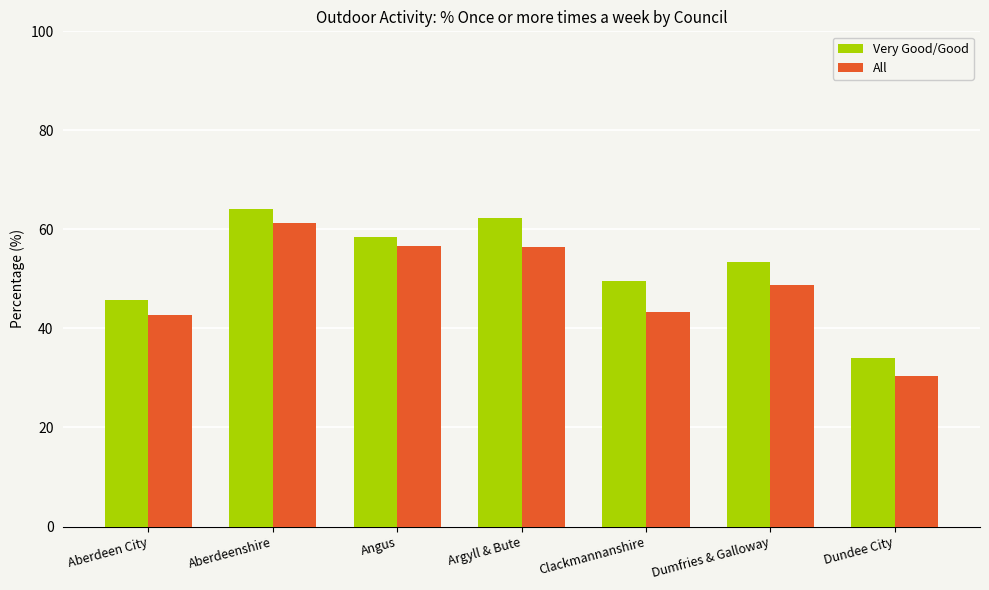

What is the sum of the Very Good/Good values at Dundee City and Dumfries & Galloway?

87.4